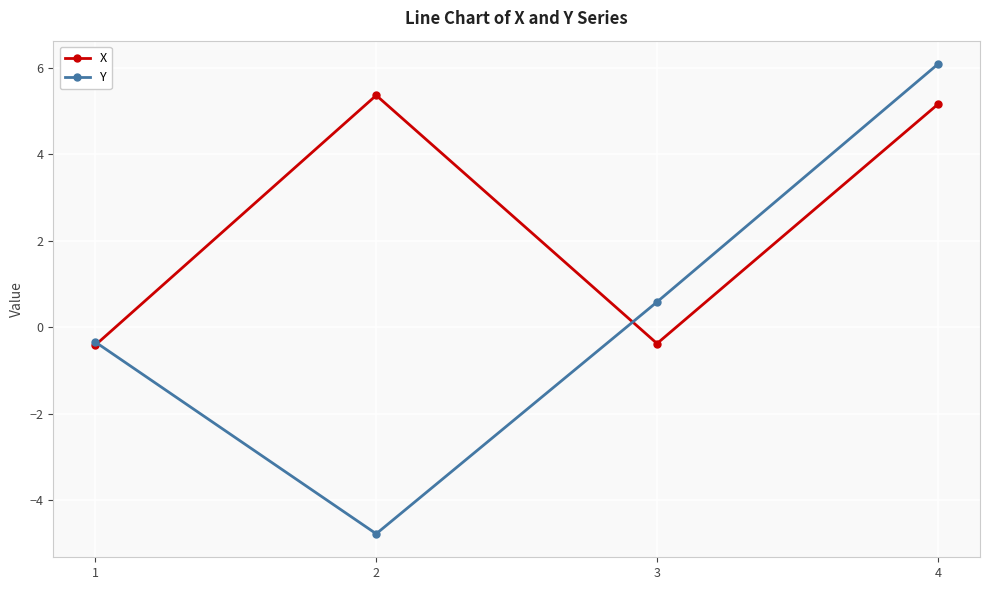

How many lines are shown in the chart?

2